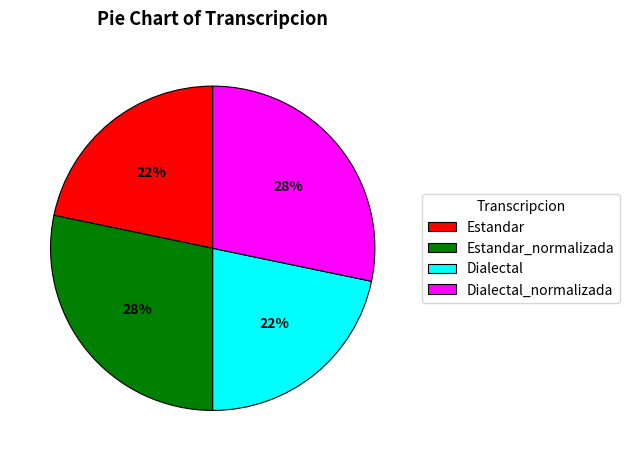

Count the number of slices in the pie.

4